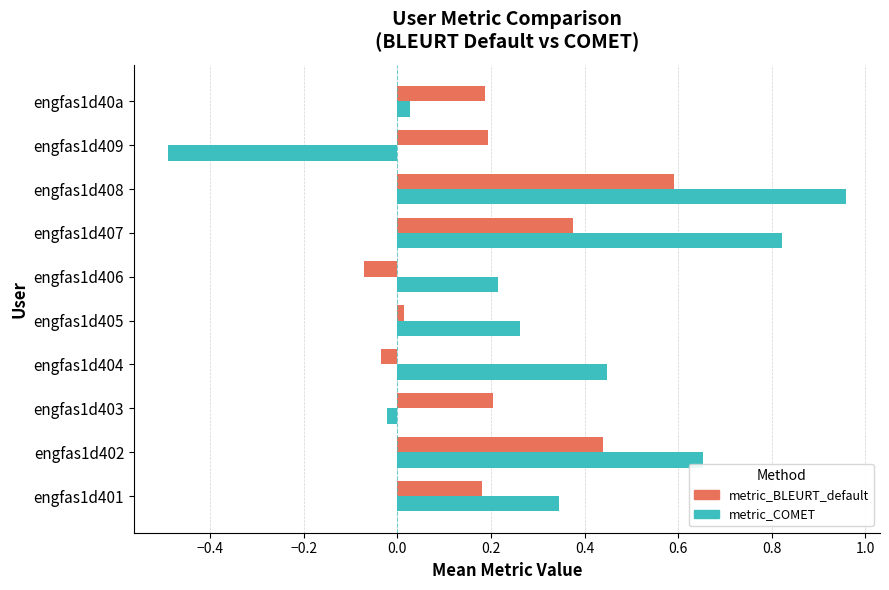

Where is metric_BLEURT_default nearest to the value 0?

engfas1d405